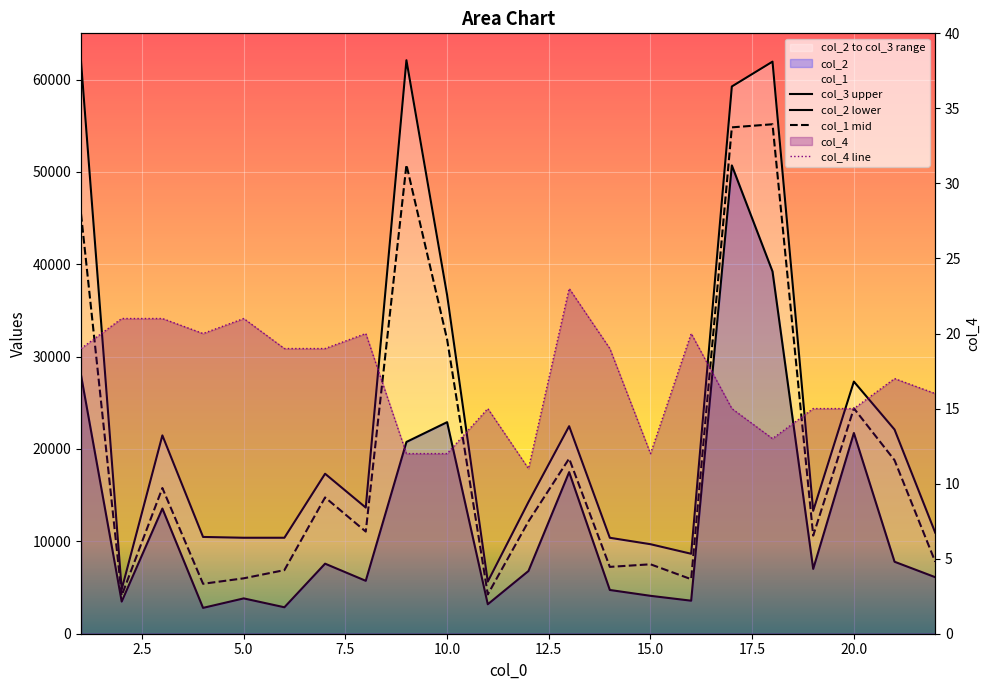

How many interior local valleys does the col_2 series have?

7